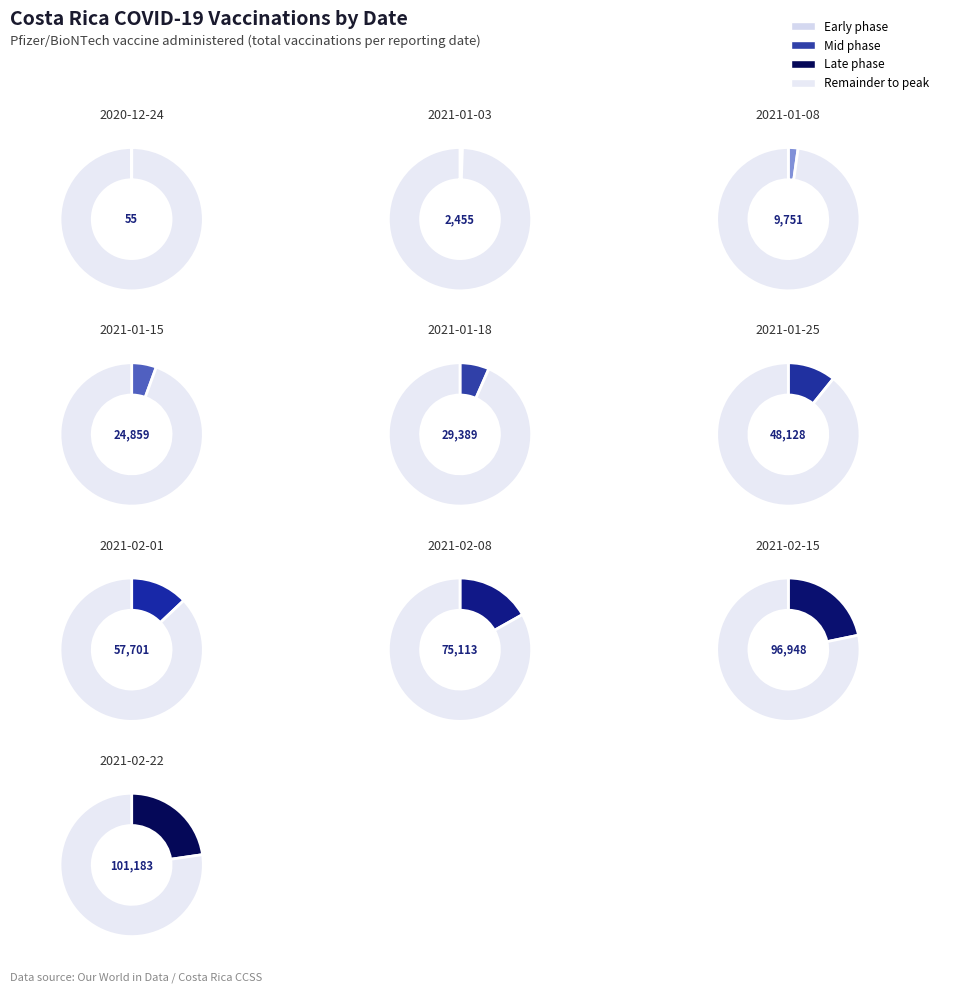

What is the change in value from 2021-01-15 to 2021-01-25?

+23269